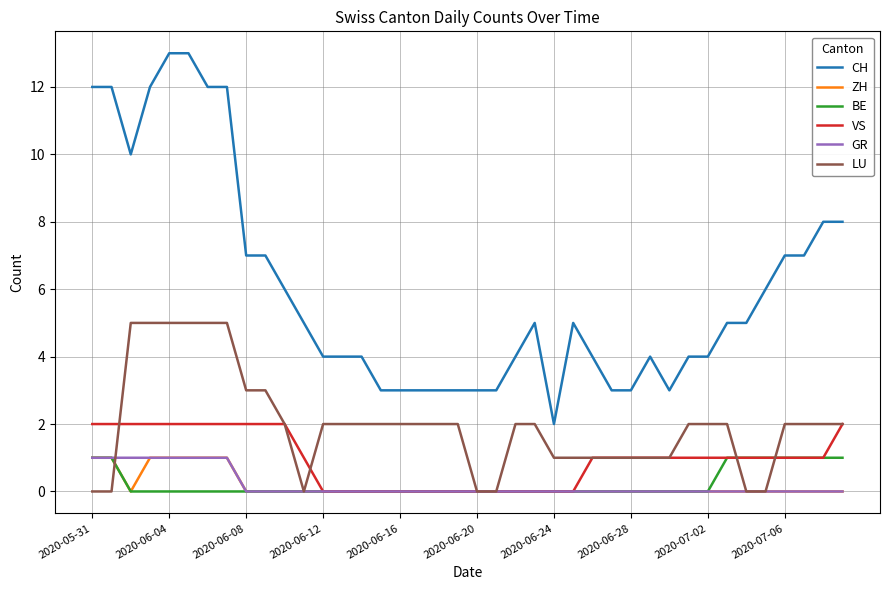

Which series has the largest range (max minus min)?

CH